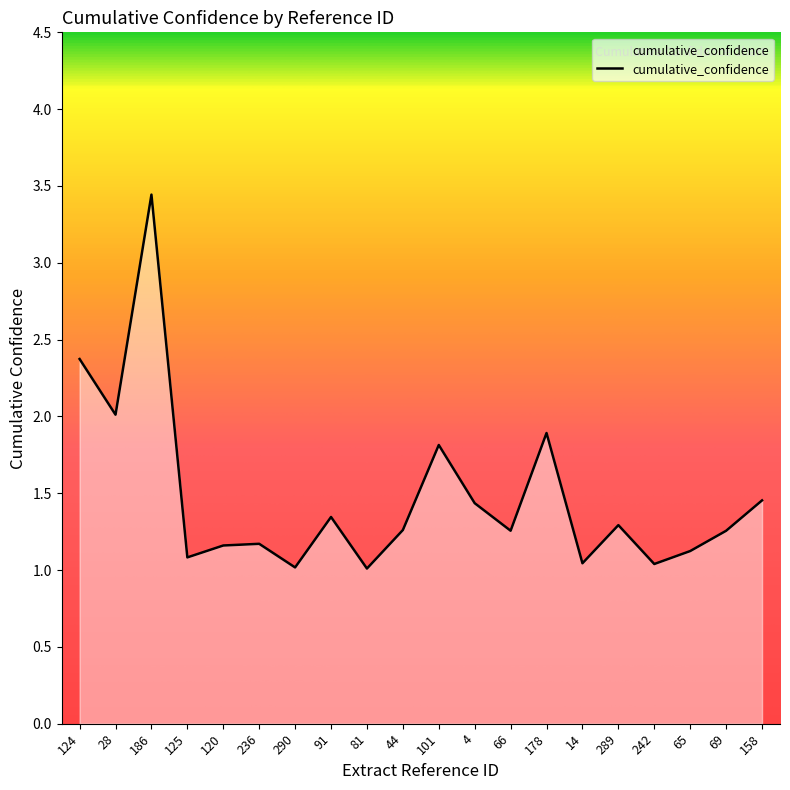

What is the minimum value shown in the chart?

1.0